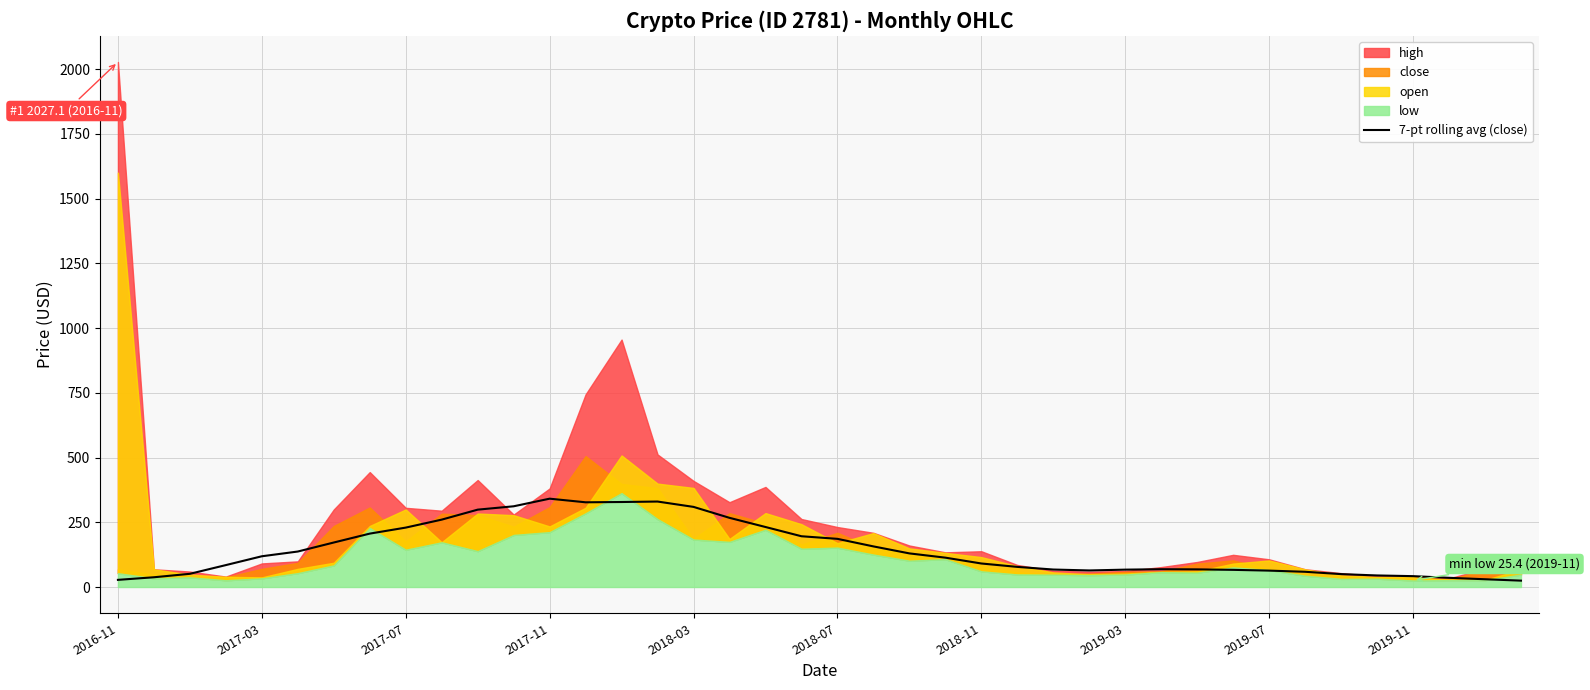

What is the maximum value for 7-pt rolling avg (close)?

341.1